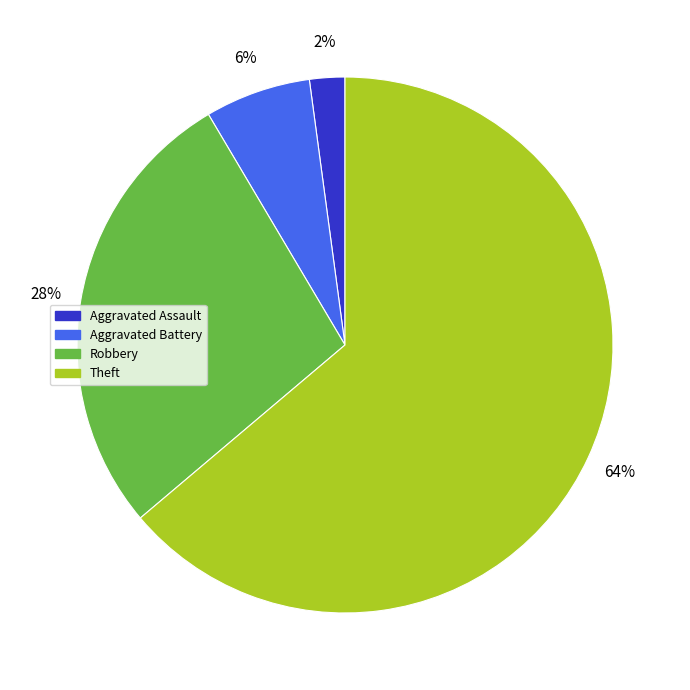

To the nearest percent, what is the average slice percentage?

25%